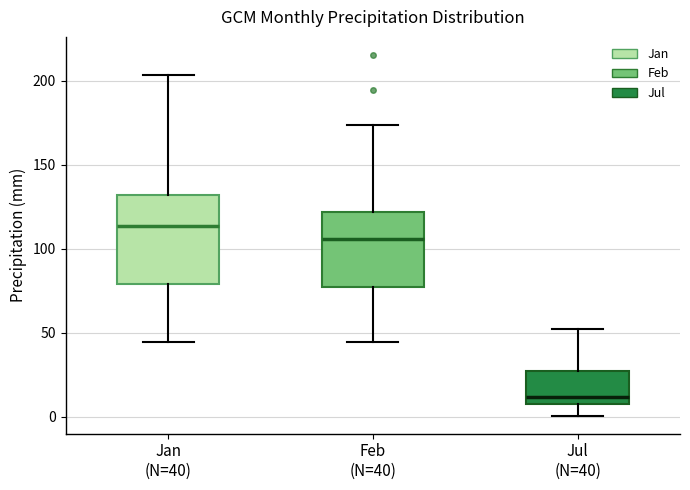

Where is the lower edge of the box for Feb (N=40) on the y-axis? The values are not printed on the chart, so give them approximately, as read against the axis.

75